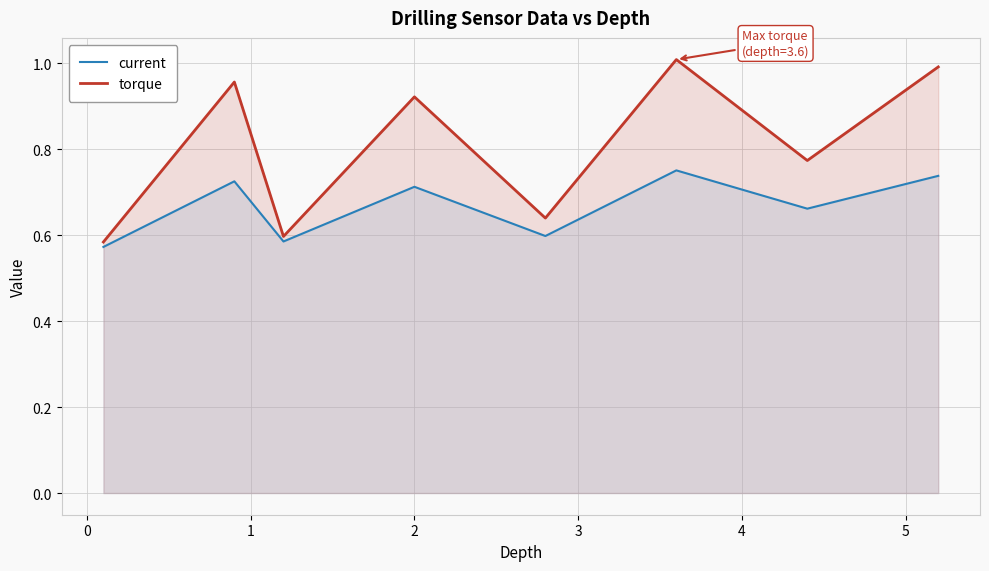

Which series has the widest spread of values?

torque